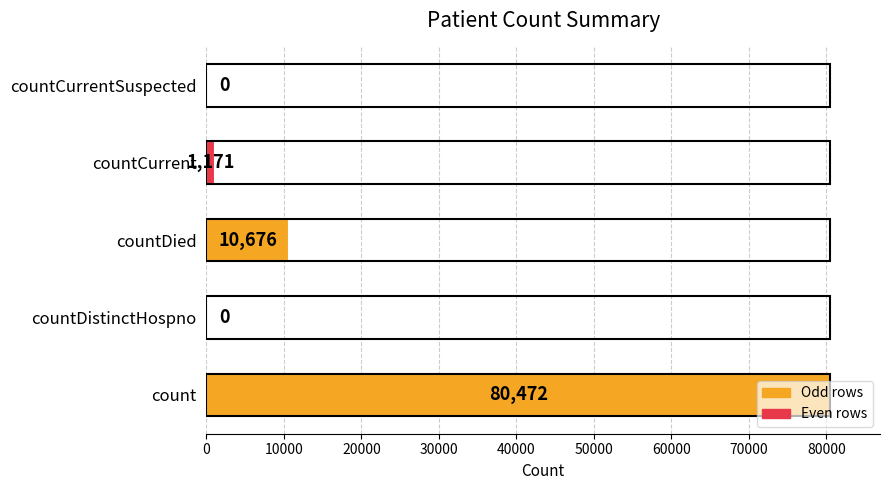

How many distinct data groups are displayed?

1